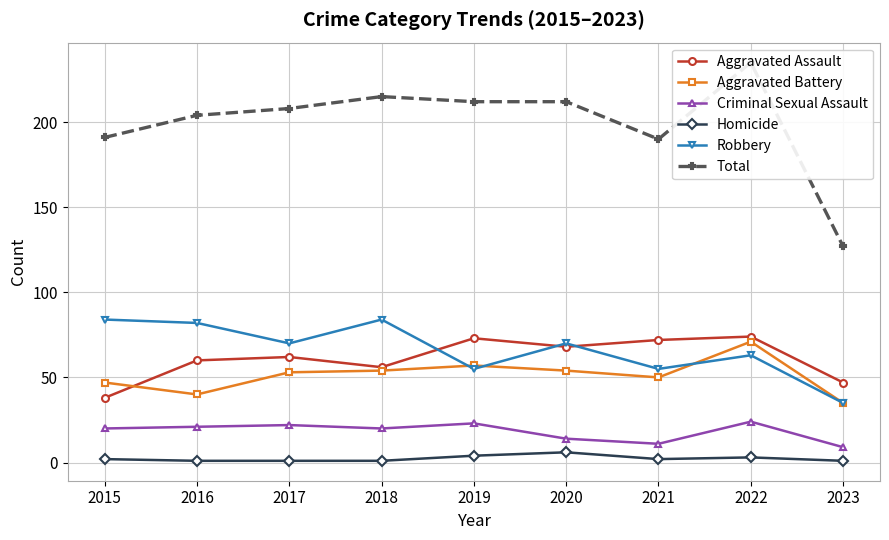

What is the difference between the Homicide values at 2015 and 2016?

1